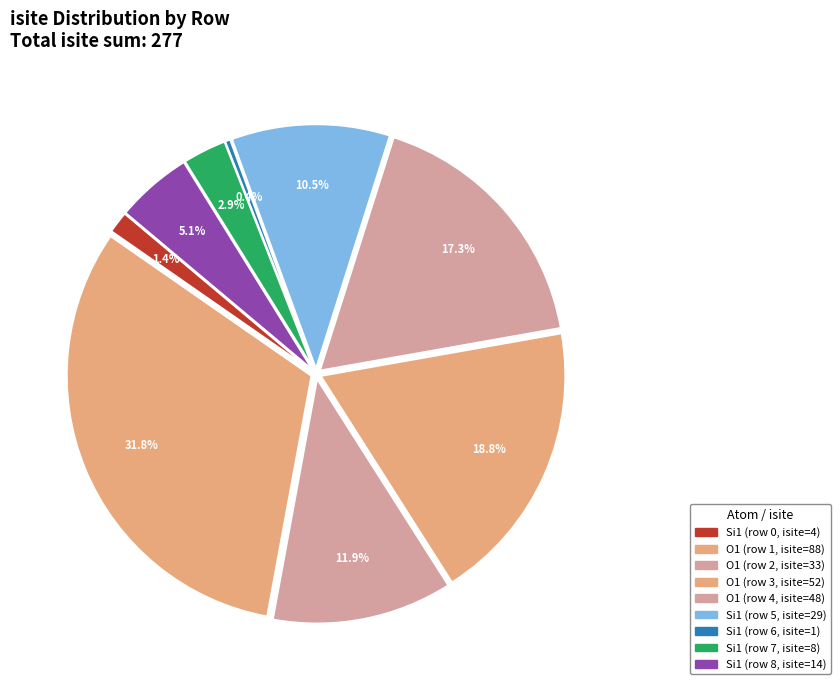

Is there a majority slice in this chart?

No